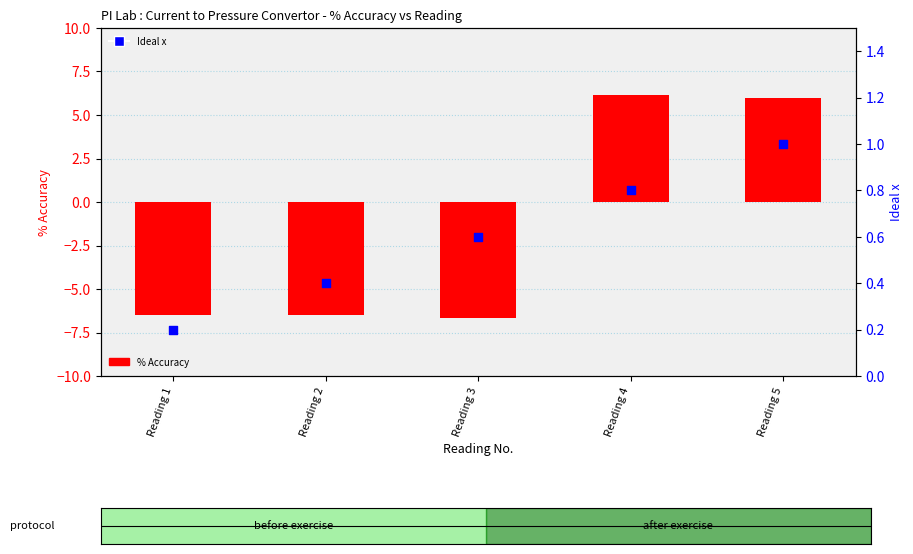

Which series contains the lowest Y value?

% Accuracy